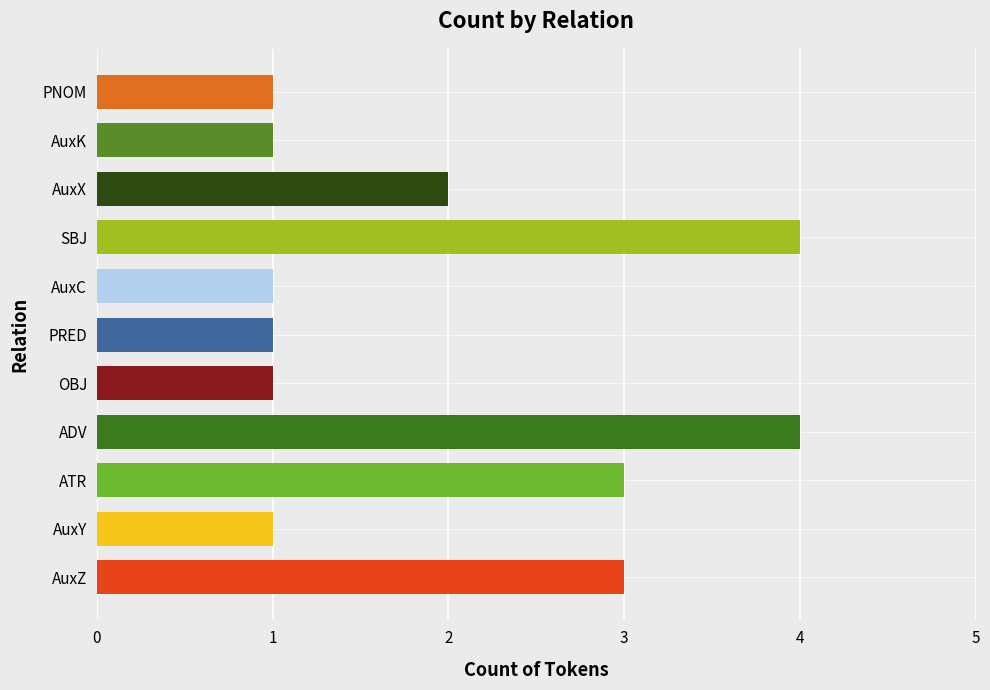

Read the value at ATR.

3